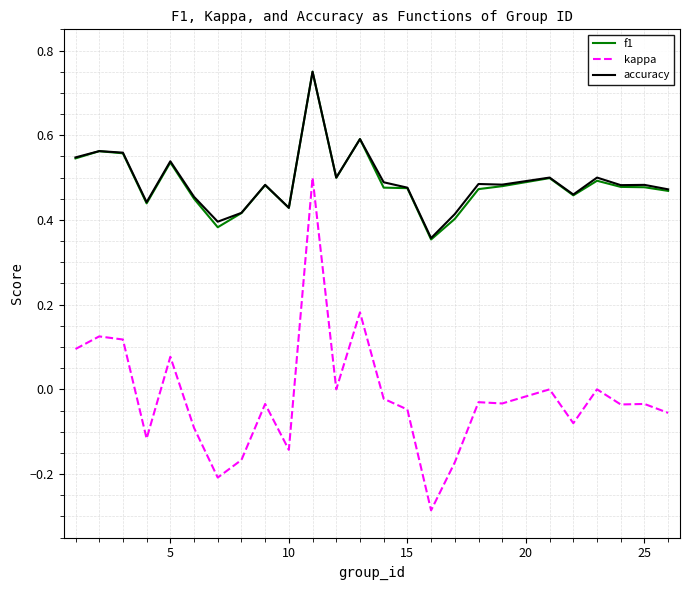

True or false: accuracy and kappa intersect in this chart.

False